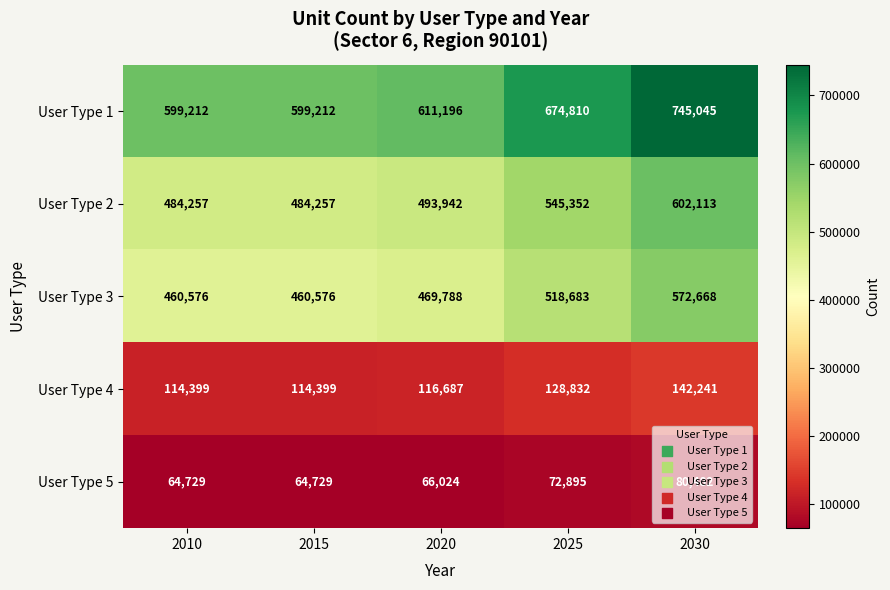

What is the average value of the User Type 2 series?

521984